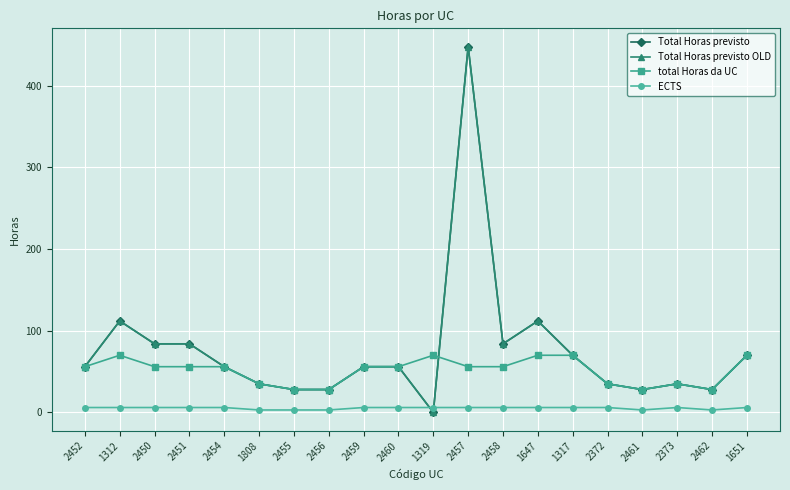

What is the value of the ECTS point at the 3rd from the left?

6